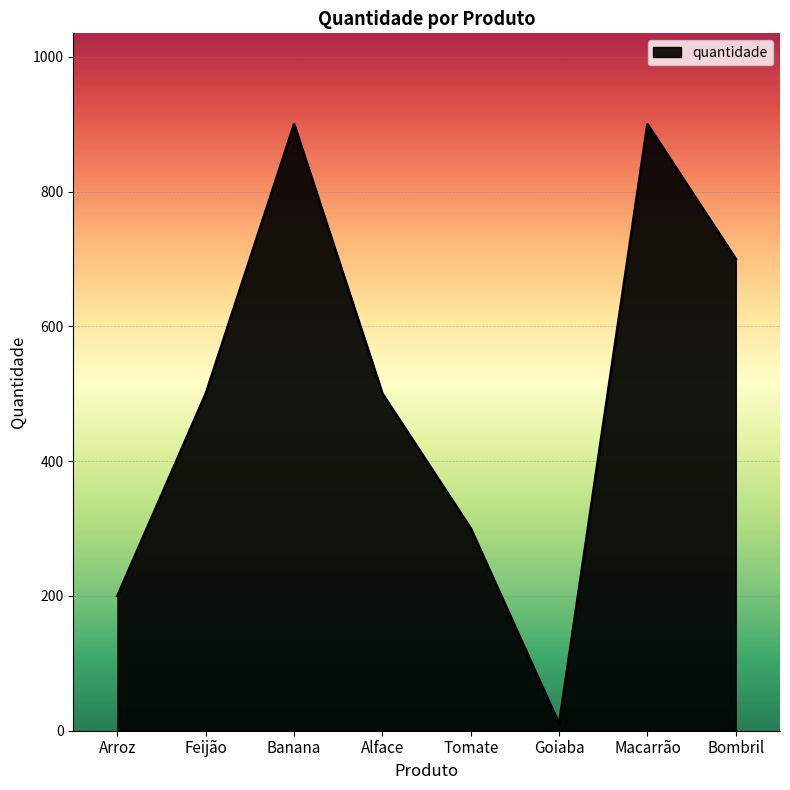

True or false: there are more than 0 points higher than both neighbors.

True